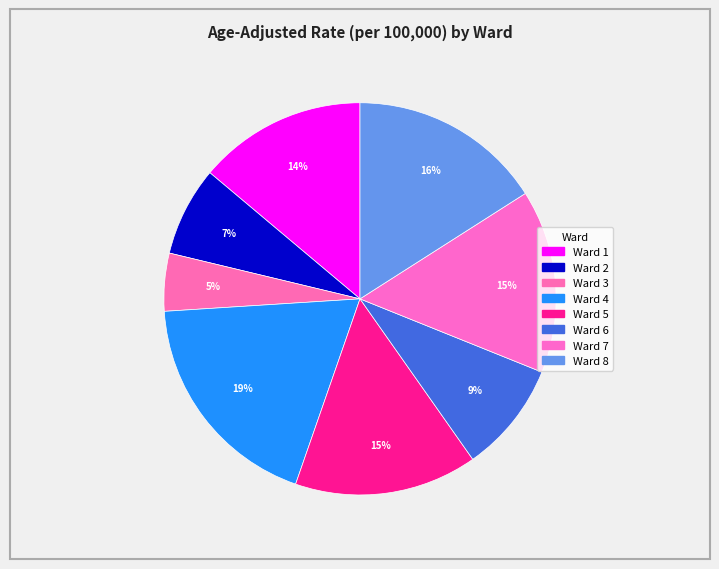

To the nearest percent, what is the difference between the largest and smallest slice percentages?

14%